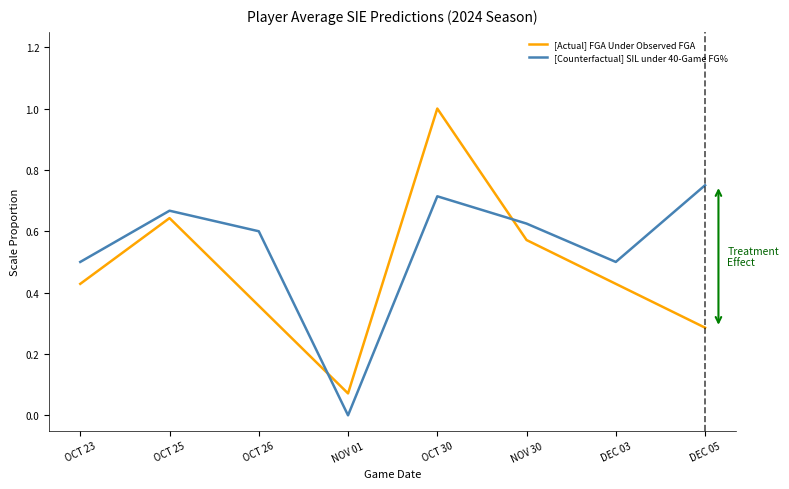

At OCT 30, list the series in order from largest to smallest.

[Actual] FGA Under Observed FGA, [Counterfactual] SIL under 40-Game FG%